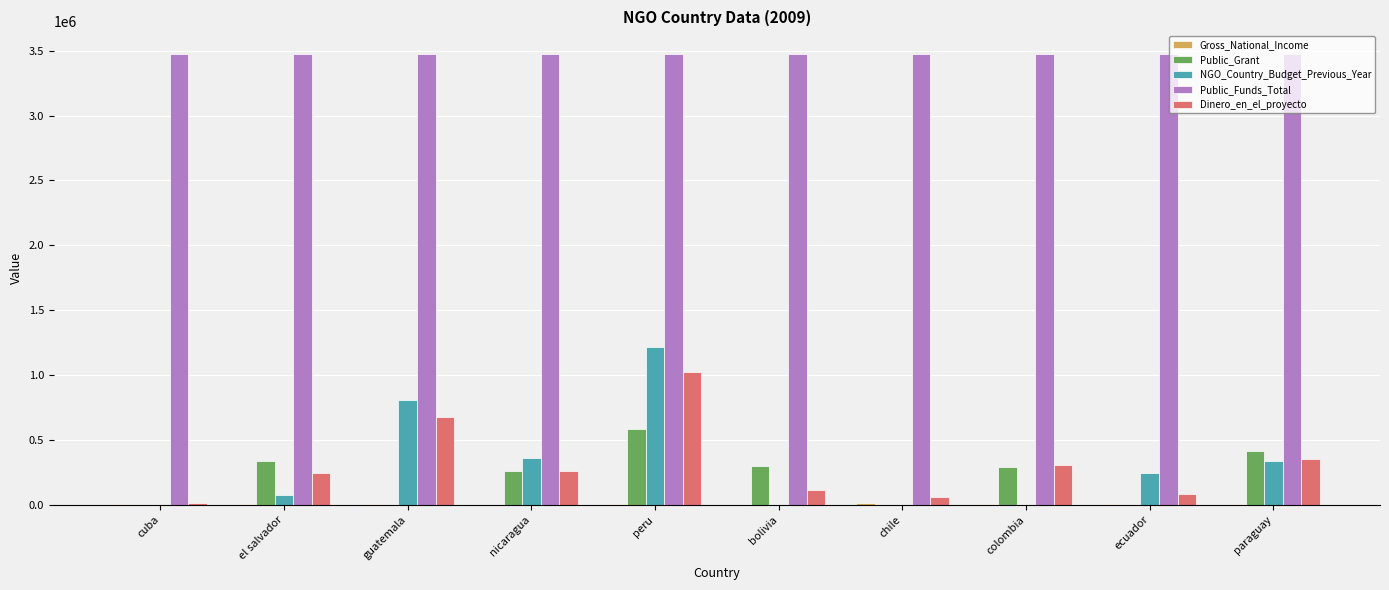

Where does the Dinero_en_el_proyecto series first go above 263420?

guatemala